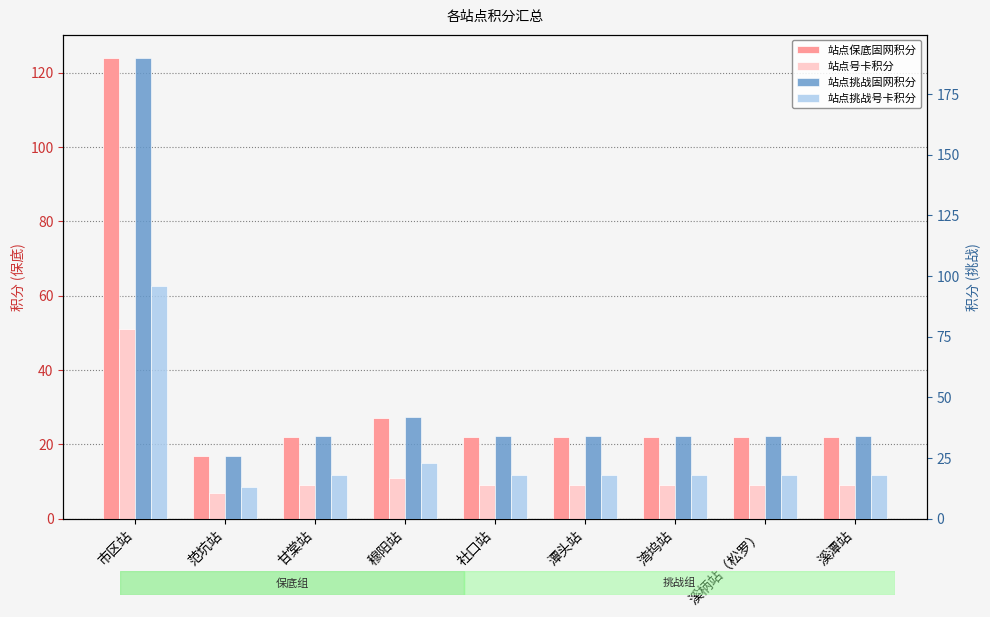

Is it true that 站点挑战号卡积分 equals 6 at 范坑站?

False